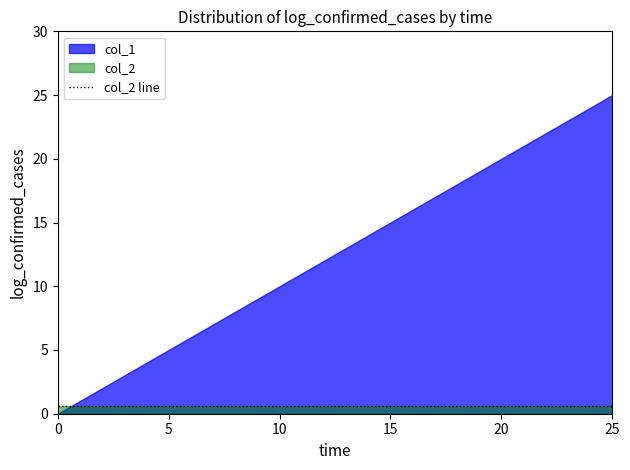

What is the greatest value displayed?

25.0